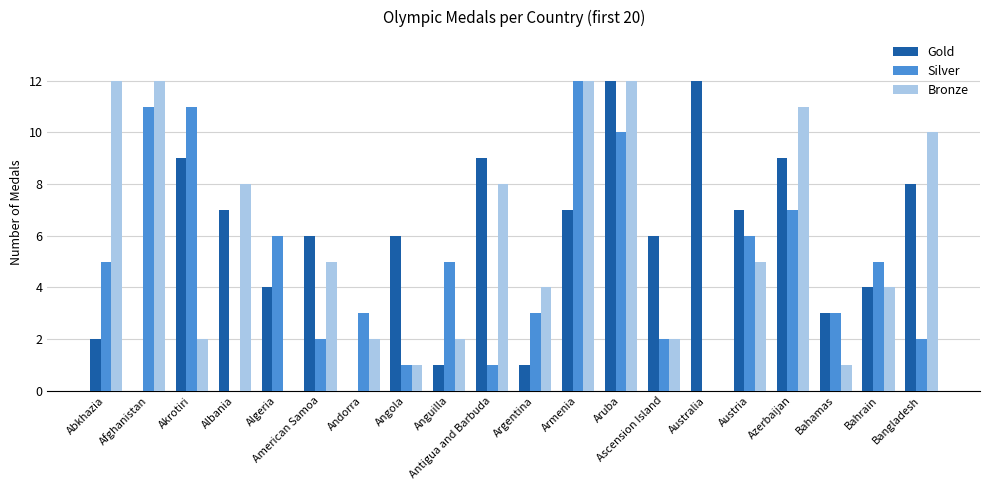

Where does the Bronze series first go above 5?

Abkhazia